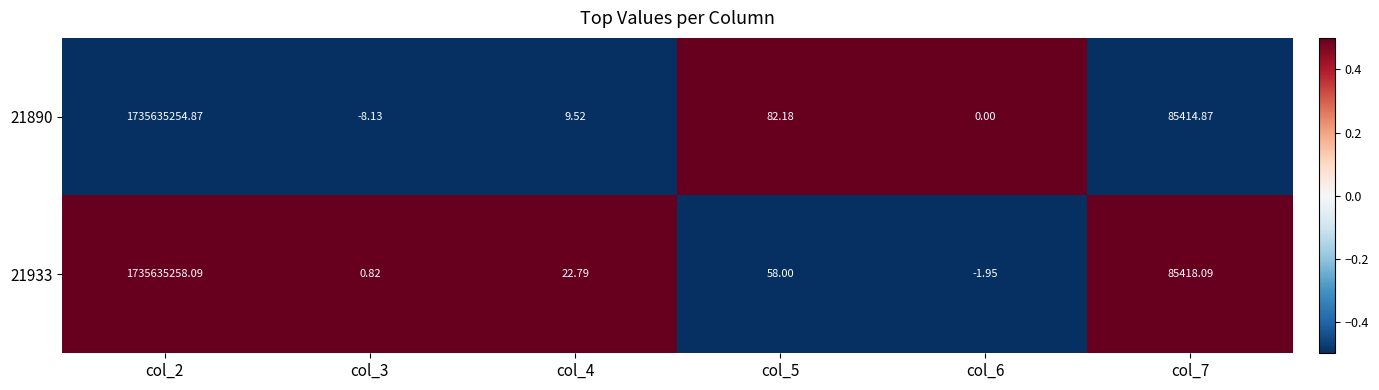

Is the value of 21933 at col_6 greater than the value of 21890 at col_5?

No